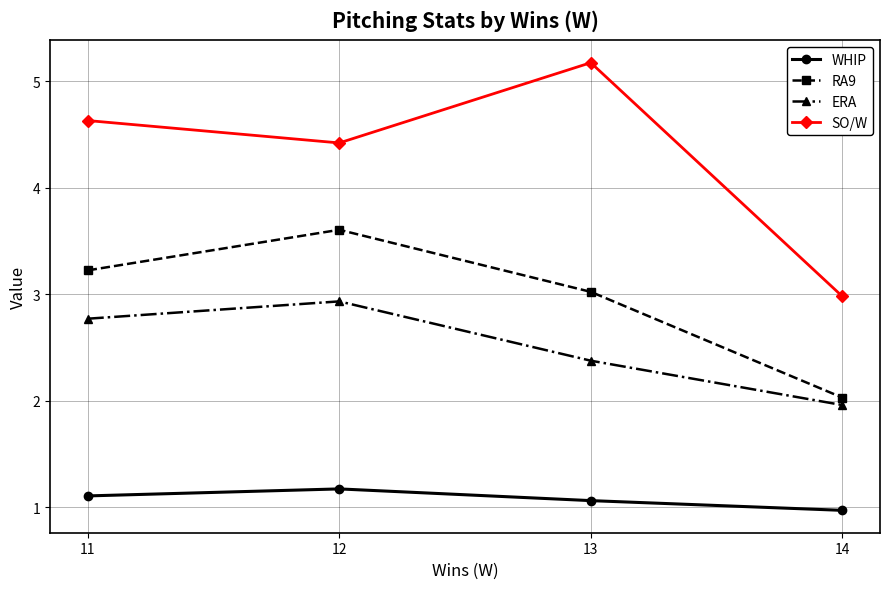

Which series has the largest total across all categories?

SO/W